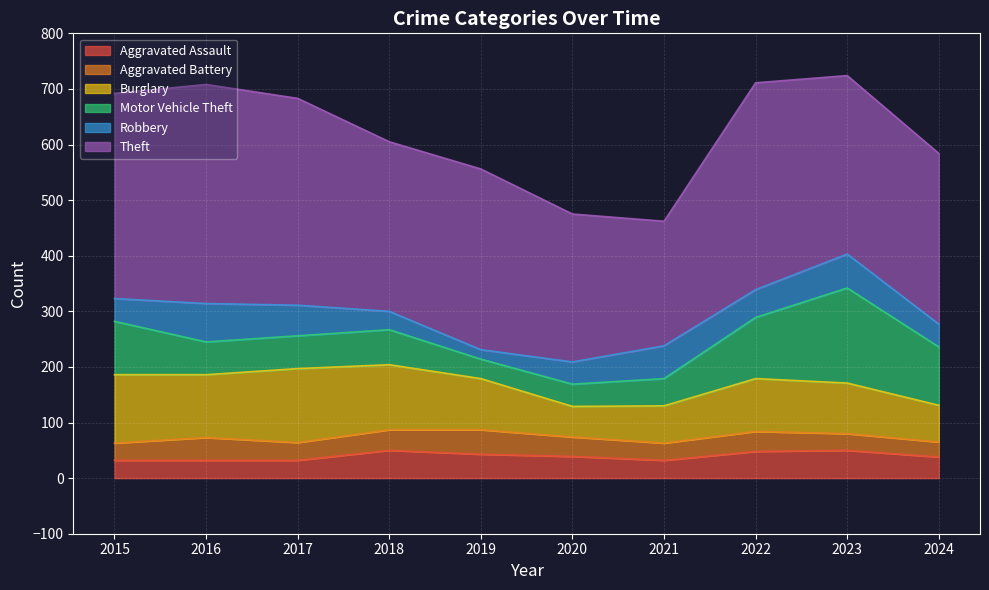

How many interior local peaks does the Aggravated Battery series have?

3